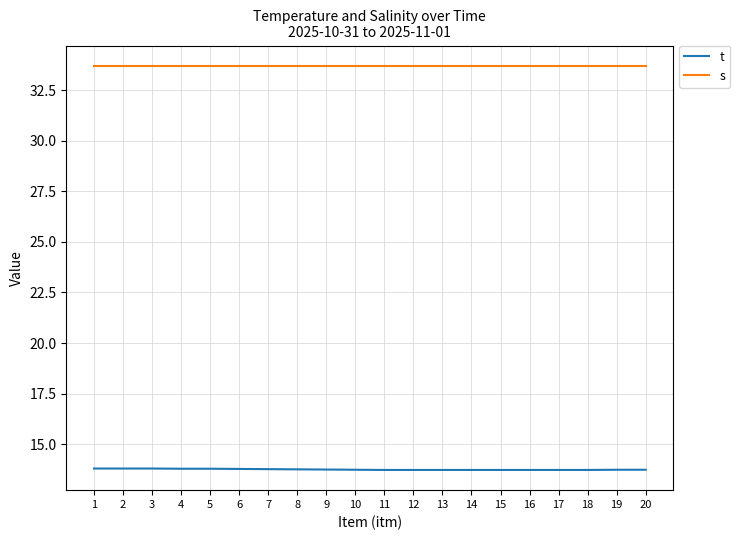

Is the value of t at 13 greater than the value of s at 2?

No